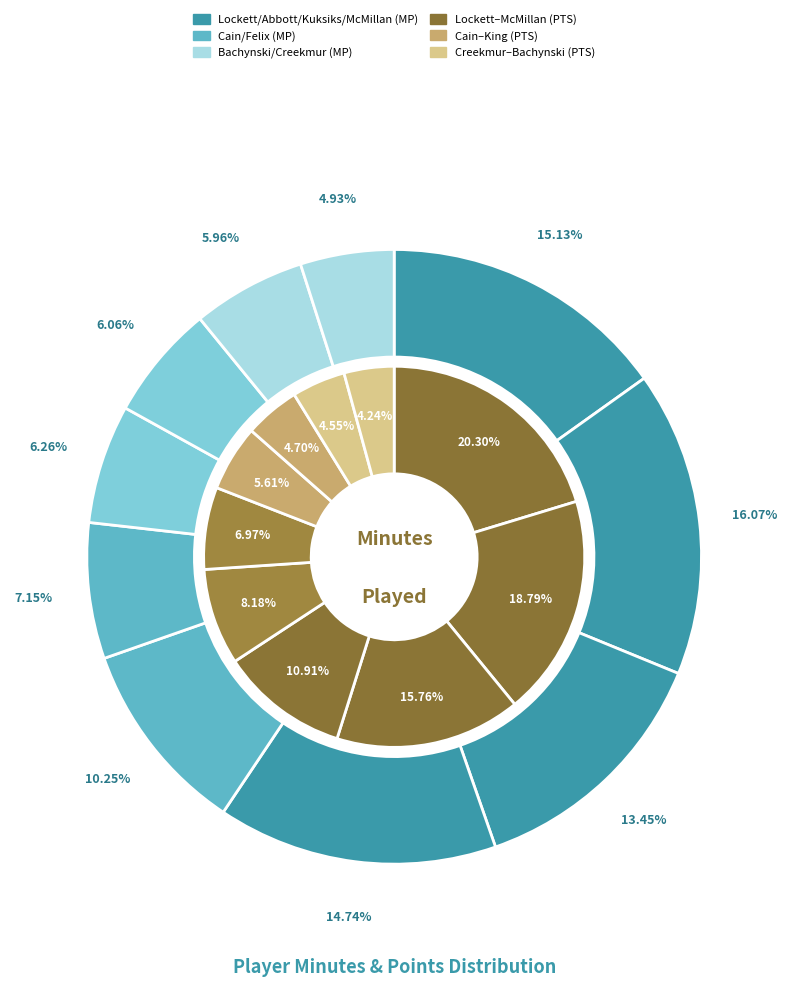

What percentage is the 6 slice, to the nearest percent?

6%